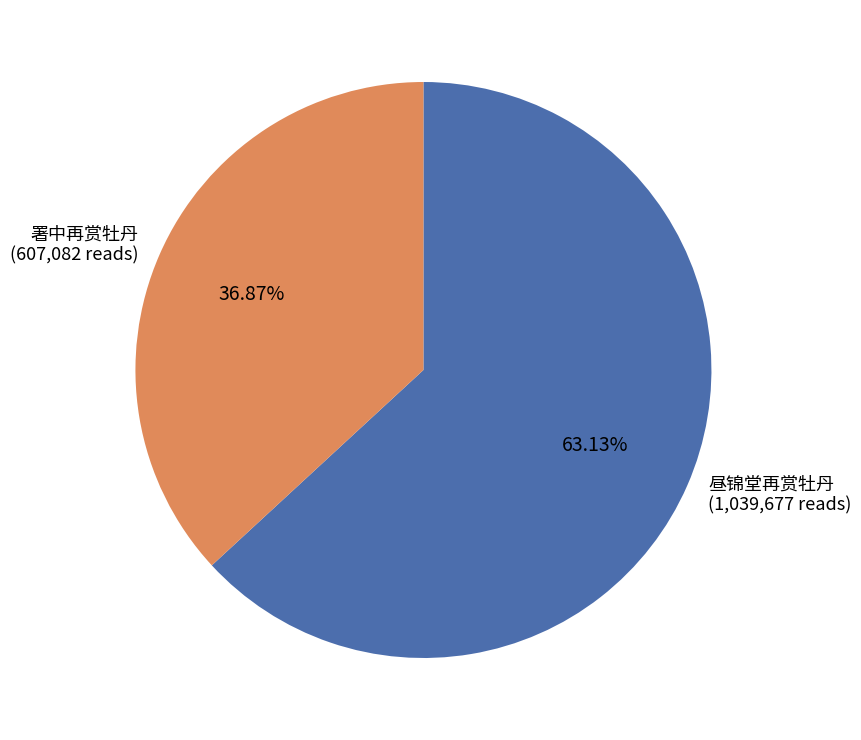

How many slices are in this pie chart?

2